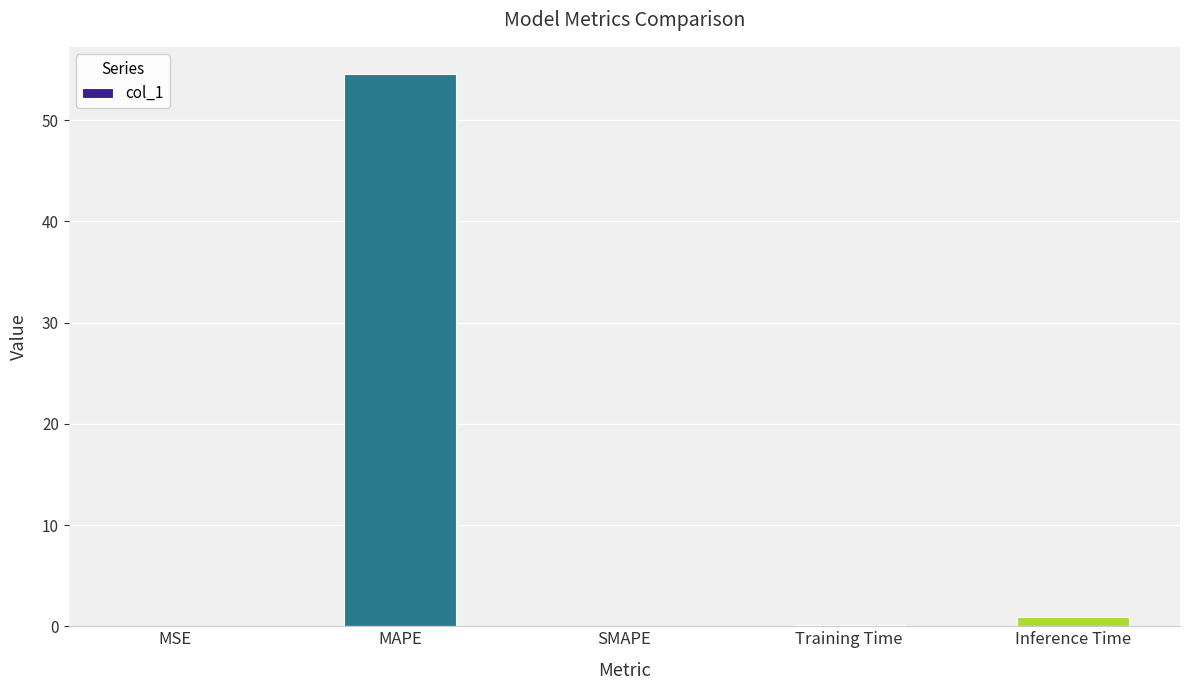

What is the change in value from MAPE to Inference Time?

-53.6